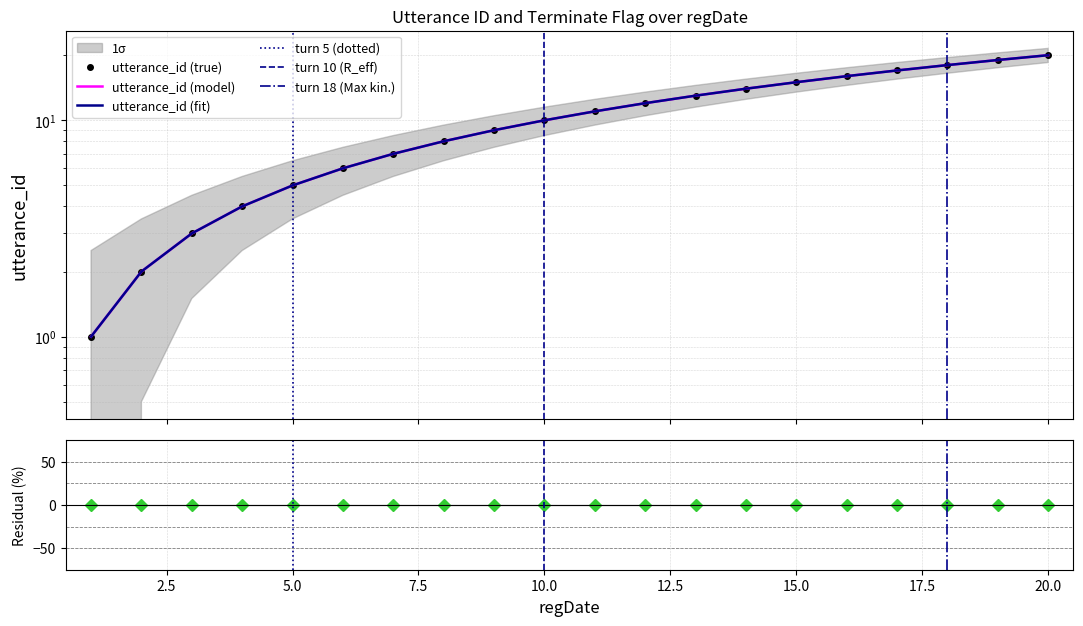

True or false: there are more than 0 points higher than both neighbors.

False